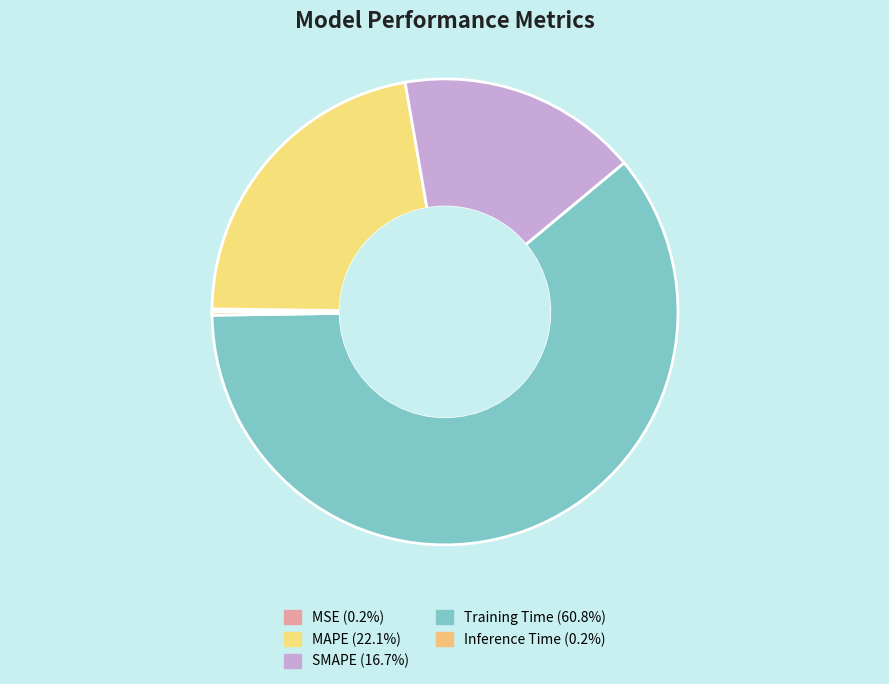

Which slice is the smallest?

MSE